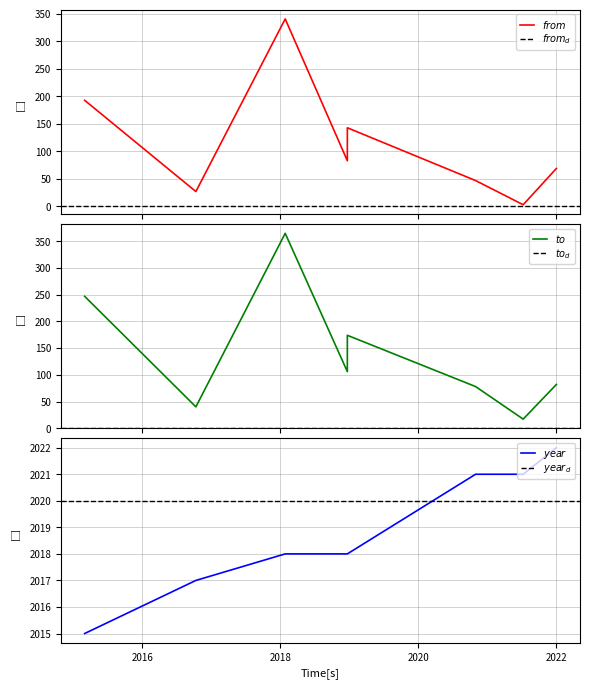

True or false: from and to cross at least once.

False